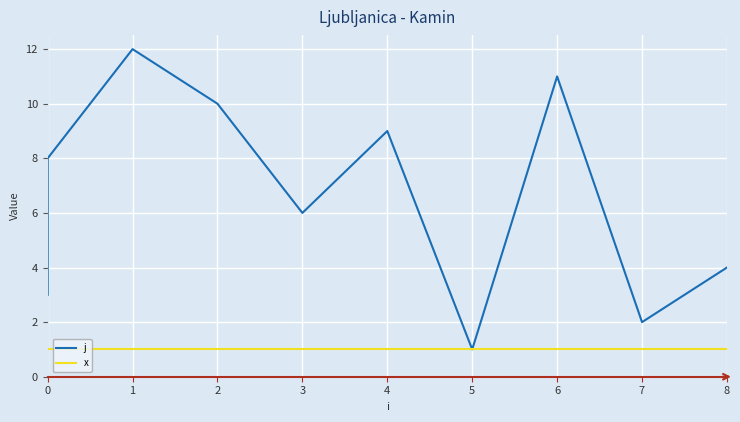

How many lines are shown in the chart?

2